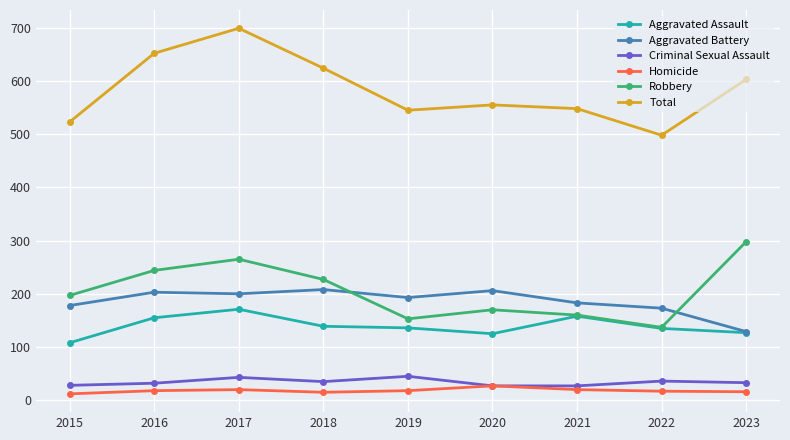

Between 2017 and 2022, which series saw the biggest shift?

Total